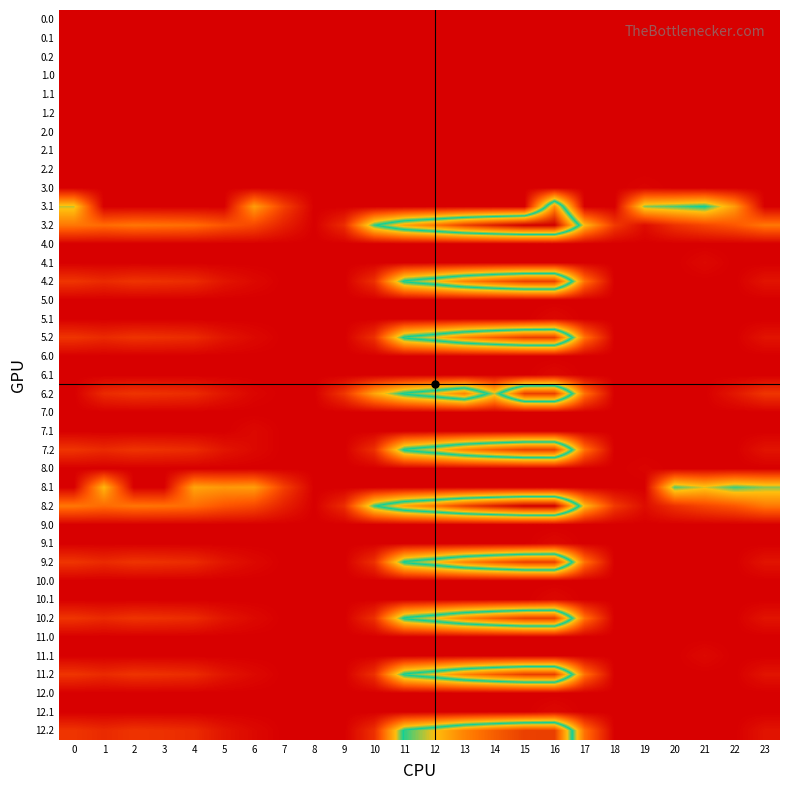

Reading left to right, list all the values displayed in this chart.

0.0: 0=0.0	1=0.0	2=0.0	3=0.0	4=0.0	5=0.0	6=0.0	7=0.0	8=0.0	9=0.0	10=0.0	11=0.0	12=0.0	13=0.0	14=0.0	15=0.0	16=0.0	17=0.0	18=0.0	19=0.0	20=0.0	21=0.0	22=0.0	23=0.0
0.1: 0=0.0	1=0.0	2=0.0	3=0.0	4=0.0	5=0.0	6=0.0	7=0.0	8=0.0	9=0.0	10=0.0	11=0.0	12=0.0	13=0.0	14=0.0	15=0.0	16=0.0	17=0.0	18=0.0	19=0.0	20=0.0	21=0.0	22=0.0	23=0.0
0.2: 0=0.0	1=0.0	2=0.0	3=0.0	4=0.0	5=0.0	6=0.0	7=0.0	8=0.0	9=0.0	10=0.0	11=0.0	12=0.0	13=0.0	14=0.0	15=0.0	16=0.0	17=0.0	18=0.0	19=0.0	20=0.0	21=0.0	22=0.0	23=0.0
1.0: 0=0.0	1=0.0	2=0.0	3=0.0	4=0.0	5=0.0	6=0.0	7=0.0	8=0.0	9=0.0	10=0.0	11=0.0	12=0.0	13=0.0	14=0.0	15=0.0	16=0.0	17=0.0	18=0.0	19=0.0	20=0.0	21=0.0	22=0.0	23=0.0
1.1: 0=0.0	1=0.0	2=0.0	3=0.0	4=0.0	5=0.0	6=0.0	7=0.0	8=0.0	9=0.0	10=0.0	11=0.0	12=0.0	13=0.0	14=0.0	15=0.0	16=0.0	17=0.0	18=0.0	19=0.0	20=0.0	21=0.0	22=0.0	23=0.0
1.2: 0=0.0	1=0.0	2=0.0	3=0.0	4=0.0	5=0.0	6=0.0	7=0.0	8=0.0	9=0.0	10=0.0	11=0.0	12=0.0	13=0.0	14=0.0	15=0.0	16=0.0	17=0.0	18=0.0	19=0.0	20=0.0	21=0.0	22=0.0	23=0.0
2.0: 0=0.0	1=0.0	2=0.0	3=0.0	4=0.0	5=0.0	6=0.0	7=0.0	8=0.0	9=0.0	10=0.0	11=0.0	12=0.0	13=0.0	14=0.0	15=0.0	16=0.0	17=0.0	18=0.0	19=0.0	20=0.0	21=0.0	22=0.0	23=0.0
2.1: 0=0.0	1=0.0	2=0.0	3=0.0	4=0.0	5=0.0	6=0.0	7=0.0	8=0.0	9=0.0	10=0.0	11=0.0	12=0.0	13=0.0	14=0.0	15=0.0	16=0.0	17=0.0	18=0.0	19=0.0	20=0.0	21=0.0	22=0.0	23=0.0
2.2: 0=0.0	1=0.0	2=0.0	3=0.0	4=0.0	5=0.0	6=0.0	7=0.0	8=0.0	9=0.0	10=0.0	11=0.0	12=0.0	13=0.0	14=0.0	15=0.0	16=0.0	17=0.0	18=0.0	19=0.0	20=0.0	21=0.0	22=0.0	23=0.0
3.0: 0=0.0	1=0.0	2=0.0	3=0.0	4=0.0	5=0.0	6=0.0	7=0.0	8=0.0	9=0.0	10=0.0	11=0.0	12=0.0	13=0.0	14=0.0	15=0.0	16=0.0	17=0.0	18=0.0	19=6.1	20=0.0	21=0.0	22=0.0	23=0.0
3.1: 0=251.6	1=0.0	2=0.0	3=0.0	4=0.0	5=0.0	6=199.2	7=84.1	8=0.0	9=0.0	10=0.0	11=0.0	12=0.0	13=0.0	14=0.0	15=0.0	16=414.3	17=0.0	18=0.0	19=267.2	20=281.5	21=299.4	22=195.0	23=0.0
3.2: 0=154.1	1=139.7	2=152.5	3=148.0	4=141.4	5=112.0	6=95.8	7=43.6	8=0.0	9=59.7	10=290.5	11=387.6	12=438.2	13=507.4	14=554.4	15=592.8	16=593.6	17=229.4	18=77.0	19=18.0	20=66.2	21=93.4	22=114.4	23=154.5
4.0: 0=0.0	1=0.0	2=0.0	3=0.0	4=0.0	5=0.0	6=0.0	7=0.0	8=0.0	9=0.0	10=0.0	11=0.0	12=0.0	13=0.0	14=0.0	15=0.0	16=0.0	17=0.0	18=0.0	19=0.0	20=0.0	21=0.0	22=0.0	23=0.0
4.1: 0=0.0	1=0.0	2=0.0	3=0.0	4=0.0	5=0.0	6=0.0	7=0.0	8=0.0	9=0.0	10=0.0	11=0.0	12=0.0	13=0.0	14=0.0	15=0.0	16=0.0	17=0.0	18=0.0	19=0.0	20=0.0	21=12.6	22=0.0	23=0.0
4.2: 0=71.1	1=56.7	2=69.5	3=65.0	4=58.4	5=29.0	6=12.8	7=0.0	8=0.0	9=0.0	10=64.4	11=304.6	12=355.2	13=424.4	14=471.4	15=509.8	16=510.6	17=146.4	18=0.0	19=0.0	20=0.0	21=0.0	22=0.0	23=27.2
5.0: 0=0.0	1=0.0	2=0.0	3=0.0	4=0.0	5=0.0	6=0.0	7=0.0	8=0.0	9=0.0	10=0.0	11=0.0	12=0.0	13=0.0	14=0.0	15=0.0	16=0.0	17=0.0	18=0.0	19=0.0	20=0.0	21=0.0	22=0.0	23=0.0
5.1: 0=0.0	1=0.0	2=0.0	3=0.0	4=0.0	5=0.0	6=0.0	7=0.0	8=0.0	9=0.0	10=0.0	11=0.0	12=0.0	13=0.0	14=0.0	15=0.0	16=12.6	17=0.0	18=0.0	19=0.0	20=0.0	21=0.0	22=0.0	23=0.0
5.2: 0=71.1	1=56.7	2=69.5	3=65.0	4=58.4	5=29.0	6=12.8	7=0.0	8=0.0	9=0.0	10=64.4	11=304.6	12=355.2	13=424.4	14=471.4	15=509.8	16=510.6	17=146.4	18=0.0	19=0.0	20=0.0	21=0.0	22=0.0	23=27.2
6.0: 0=0.0	1=0.0	2=0.0	3=0.0	4=0.0	5=0.0	6=0.0	7=0.0	8=0.0	9=0.0	10=0.0	11=0.0	12=0.0	13=0.0	14=0.0	15=0.0	16=0.0	17=0.0	18=0.0	19=0.0	20=0.0	21=0.0	22=0.0	23=0.0
6.1: 0=0.0	1=0.0	2=0.0	3=0.0	4=0.0	5=0.0	6=0.0	7=0.0	8=0.0	9=0.0	10=0.0	11=0.0	12=0.0	13=0.0	14=0.0	15=0.0	16=12.6	17=0.0	18=0.0	19=0.0	20=0.0	21=0.0	22=0.0	23=0.0
6.2: 0=0.0	1=56.7	2=69.5	3=65.0	4=58.4	5=29.0	6=8.2	7=0.0	8=0.0	9=72.5	10=207.5	11=304.6	12=355.2	13=424.4	14=255.7	15=509.8	16=510.6	17=146.4	18=0.0	19=0.0	20=0.0	21=0.0	22=31.4	23=71.5
7.0: 0=0.0	1=0.0	2=0.0	3=0.0	4=0.0	5=0.0	6=0.0	7=0.0	8=0.0	9=0.0	10=0.0	11=0.0	12=0.0	13=0.0	14=0.0	15=0.0	16=0.0	17=0.0	18=0.0	19=0.0	20=0.0	21=0.0	22=0.0	23=0.0
7.1: 0=0.0	1=0.0	2=0.0	3=0.0	4=0.0	5=0.0	6=12.6	7=0.0	8=0.0	9=0.0	10=0.0	11=0.0	12=0.0	13=0.0	14=0.0	15=0.0	16=0.0	17=0.0	18=0.0	19=0.0	20=0.0	21=0.0	22=0.0	23=0.0
7.2: 0=71.1	1=56.7	2=69.5	3=65.0	4=58.4	5=29.0	6=12.8	7=0.0	8=0.0	9=0.0	10=64.4	11=304.6	12=355.2	13=424.4	14=471.4	15=509.8	16=510.6	17=146.4	18=0.0	19=0.0	20=0.0	21=0.0	22=0.0	23=27.2
8.0: 0=0.0	1=0.0	2=0.0	3=0.0	4=0.0	5=0.0	6=0.0	7=0.0	8=0.0	9=0.0	10=0.0	11=0.0	12=0.0	13=0.0	14=0.0	15=0.0	16=0.0	17=0.0	18=0.0	19=6.1	20=0.0	21=0.0	22=0.0	23=0.0
8.1: 0=0.0	1=228.1	2=0.0	3=0.0	4=206.6	5=192.7	6=199.2	7=84.1	8=0.0	9=0.0	10=0.0	11=0.0	12=0.0	13=0.0	14=0.0	15=0.0	16=0.0	17=0.0	18=0.0	19=0.0	20=281.5	21=246.7	22=286.9	23=266.4
8.2: 0=154.1	1=139.7	2=152.5	3=148.0	4=141.4	5=112.0	6=95.8	7=43.6	8=0.0	9=59.7	10=290.5	11=387.6	12=438.2	13=507.4	14=554.4	15=592.8	16=593.6	17=229.4	18=77.0	19=18.0	20=66.2	21=93.4	22=114.4	23=154.5
9.0: 0=0.0	1=0.0	2=0.0	3=0.0	4=0.0	5=0.0	6=0.0	7=0.0	8=0.0	9=0.0	10=0.0	11=0.0	12=0.0	13=0.0	14=0.0	15=0.0	16=0.0	17=0.0	18=0.0	19=0.0	20=0.0	21=0.0	22=0.0	23=0.0
9.1: 0=0.0	1=0.0	2=0.0	3=0.0	4=0.0	5=0.0	6=0.0	7=0.0	8=0.0	9=0.0	10=0.0	11=0.0	12=0.0	13=0.0	14=0.0	15=0.0	16=12.6	17=0.0	18=0.0	19=0.0	20=0.0	21=0.0	22=0.0	23=0.0
9.2: 0=71.1	1=56.7	2=69.5	3=65.0	4=58.4	5=29.0	6=12.8	7=0.0	8=0.0	9=0.0	10=64.4	11=304.6	12=355.2	13=424.4	14=471.4	15=509.8	16=510.6	17=146.4	18=0.0	19=0.0	20=0.0	21=0.0	22=0.0	23=27.2
10.0: 0=0.0	1=0.0	2=0.0	3=0.0	4=0.0	5=0.0	6=0.0	7=0.0	8=0.0	9=0.0	10=0.0	11=0.0	12=0.0	13=0.0	14=0.0	15=0.0	16=0.0	17=0.0	18=0.0	19=0.0	20=0.0	21=0.0	22=0.0	23=0.0
10.1: 0=0.0	1=0.0	2=0.0	3=0.0	4=0.0	5=0.0	6=0.0	7=0.0	8=0.0	9=0.0	10=0.0	11=0.0	12=0.0	13=0.0	14=0.0	15=0.0	16=12.6	17=0.0	18=0.0	19=0.0	20=0.0	21=0.0	22=0.0	23=0.0
10.2: 0=71.1	1=56.7	2=69.5	3=65.0	4=58.4	5=29.0	6=12.8	7=0.0	8=0.0	9=0.0	10=64.4	11=304.6	12=355.2	13=424.4	14=471.4	15=509.8	16=510.6	17=146.4	18=0.0	19=0.0	20=0.0	21=0.0	22=0.0	23=27.2
11.0: 0=0.0	1=0.0	2=0.0	3=0.0	4=0.0	5=0.0	6=0.0	7=0.0	8=0.0	9=0.0	10=0.0	11=0.0	12=0.0	13=0.0	14=0.0	15=0.0	16=0.0	17=0.0	18=0.0	19=0.0	20=0.0	21=0.0	22=0.0	23=0.0
11.1: 0=0.0	1=0.0	2=0.0	3=0.0	4=0.0	5=0.0	6=0.0	7=0.0	8=0.0	9=0.0	10=0.0	11=0.0	12=0.0	13=0.0	14=0.0	15=0.0	16=0.0	17=0.0	18=0.0	19=0.0	20=0.0	21=12.6	22=0.0	23=0.0
11.2: 0=71.1	1=56.7	2=69.5	3=65.0	4=58.4	5=29.0	6=12.8	7=0.0	8=0.0	9=0.0	10=64.4	11=304.6	12=355.2	13=424.4	14=471.4	15=509.8	16=510.6	17=146.4	18=0.0	19=0.0	20=0.0	21=0.0	22=0.0	23=27.2
12.0: 0=0.0	1=0.0	2=0.0	3=0.0	4=0.0	5=0.0	6=0.0	7=0.0	8=0.0	9=0.0	10=0.0	11=0.0	12=0.0	13=0.0	14=0.0	15=0.0	16=0.0	17=0.0	18=0.0	19=0.0	20=0.0	21=0.0	22=0.0	23=0.0
12.1: 0=0.0	1=0.0	2=0.0	3=0.0	4=0.0	5=0.0	6=0.0	7=0.0	8=0.0	9=0.0	10=0.0	11=0.0	12=0.0	13=0.0	14=0.0	15=0.0	16=12.6	17=0.0	18=0.0	19=0.0	20=0.0	21=0.0	22=0.0	23=0.0
12.2: 0=71.1	1=56.7	2=69.5	3=65.0	4=58.4	5=29.0	6=12.8	7=0.0	8=0.0	9=0.0	10=64.4	11=304.6	12=355.2	13=424.4	14=471.4	15=509.8	16=510.6	17=146.4	18=0.0	19=0.0	20=0.0	21=0.0	22=0.0	23=27.2